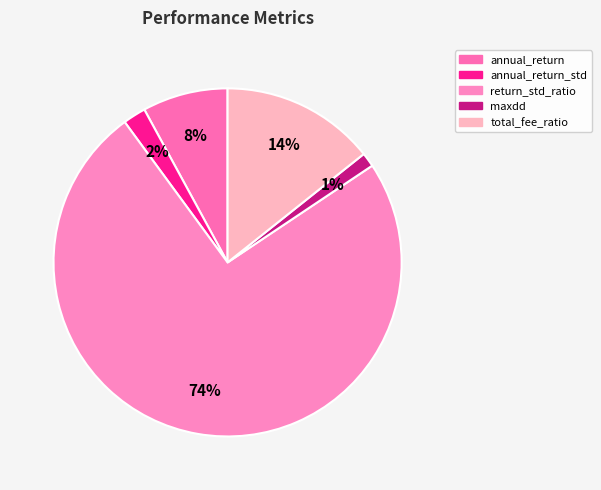

How many slices are in this pie chart?

5